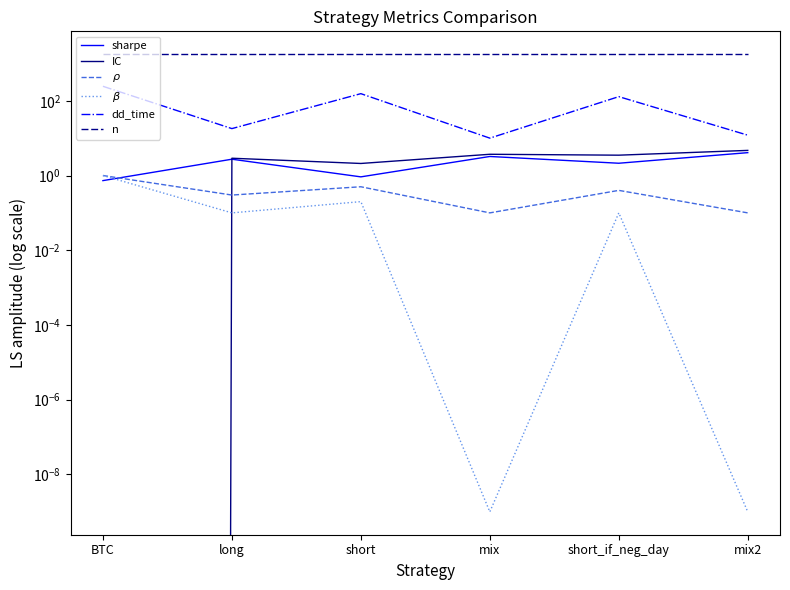

At which category is the sum across all series the highest?

BTC